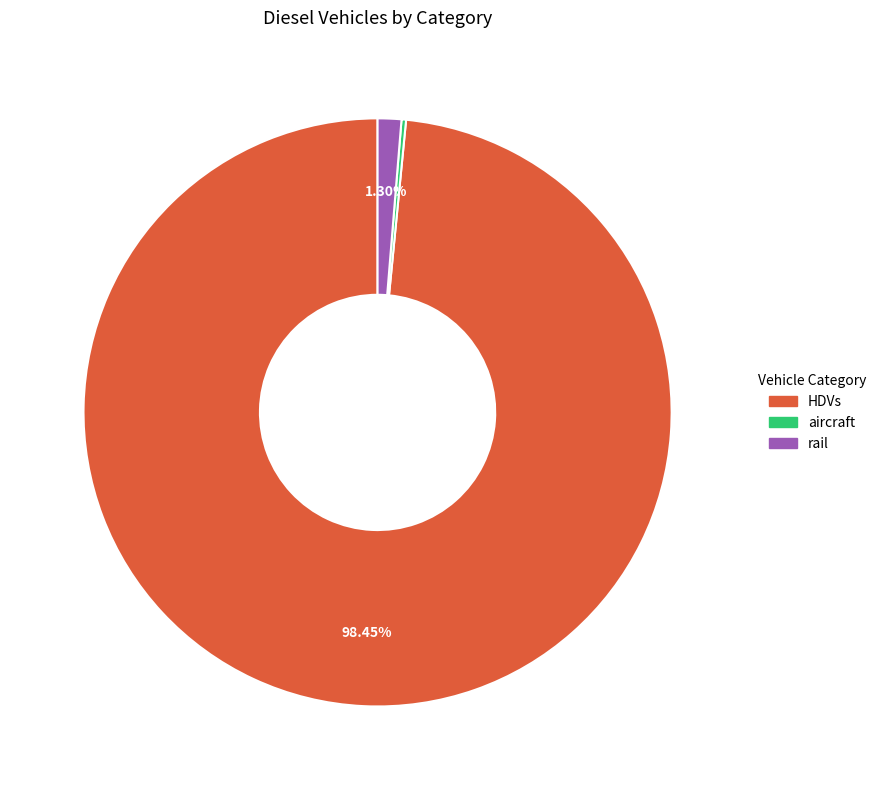

Which slice is the largest?

HDVs